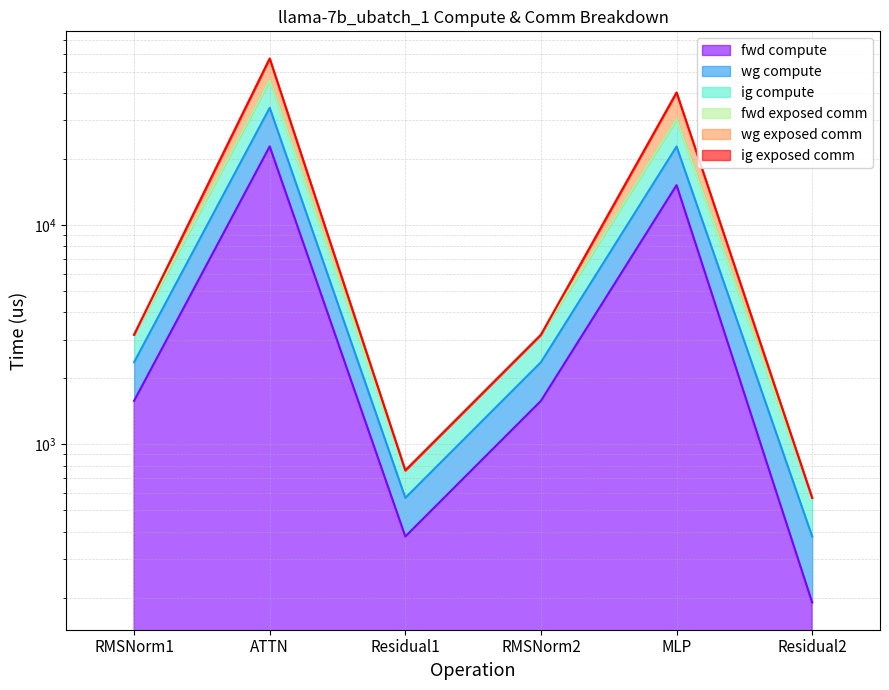

What position from the right is RMSNorm2?

3